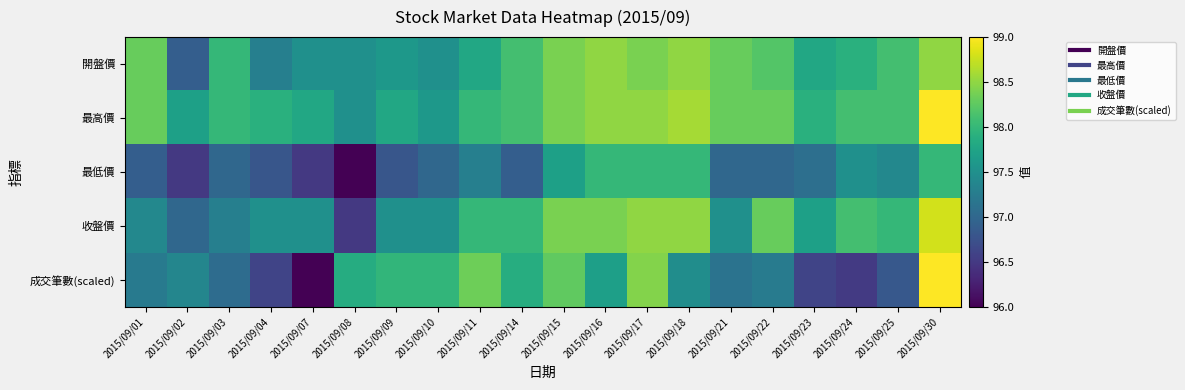

At 2015/09/04, list the series in order from smallest to largest.

成交筆數(scaled), 最低價, 開盤價, 收盤價, 最高價